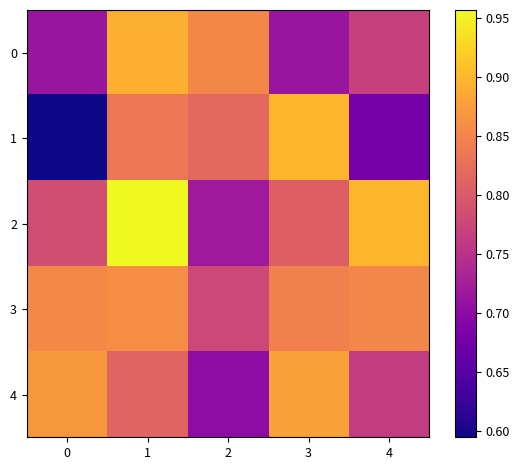

Which series has the widest spread of values?

1